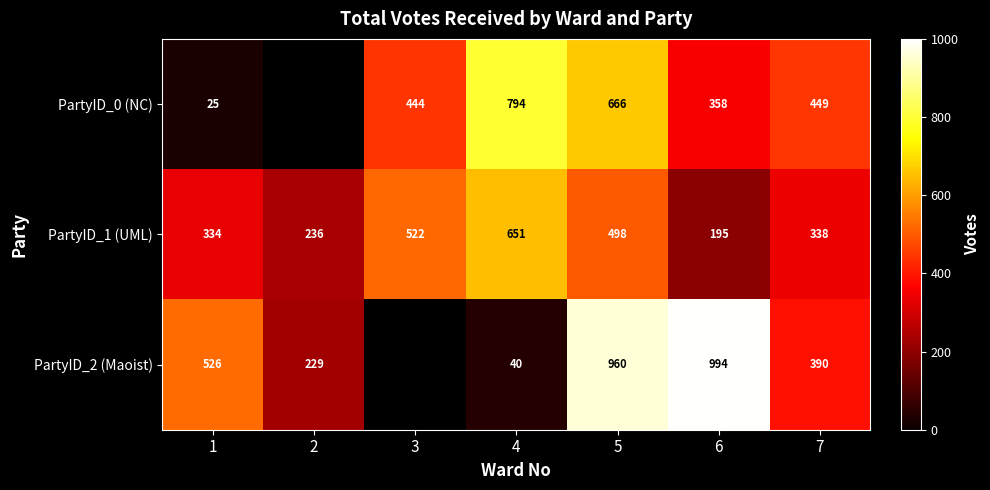

Between 5 and 6, which series saw the biggest shift?

PartyID_0 (NC)